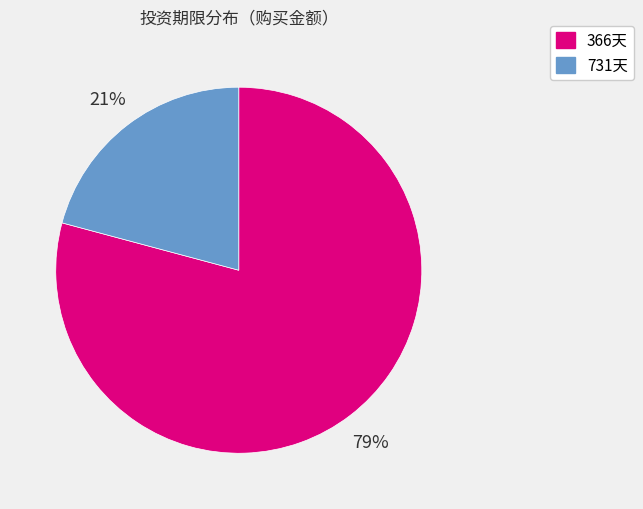

To the nearest percent, what is the difference between the largest and smallest slice percentages?

58%